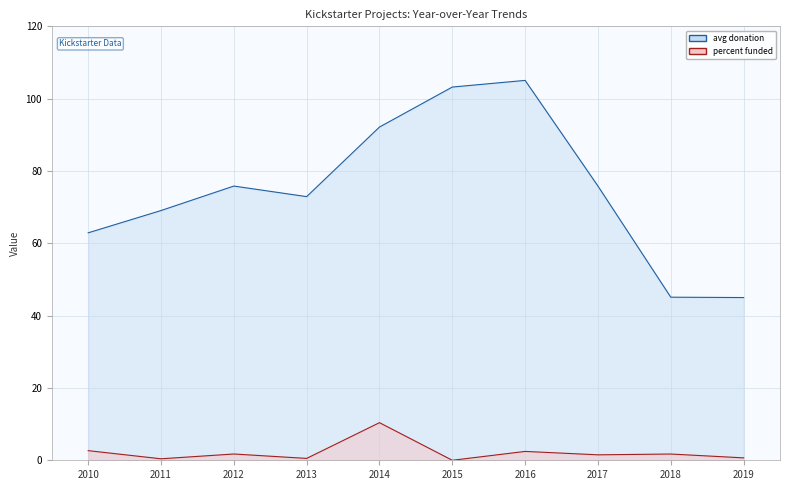

What is the value of the avg donation (line) point at the 5th from the left?

92.2